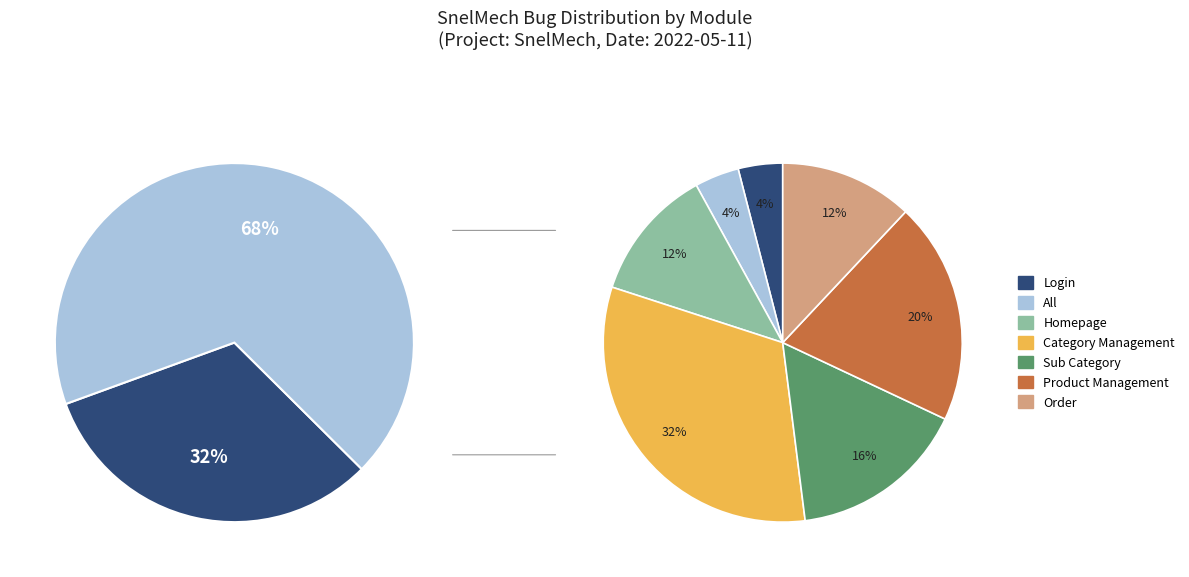

Is Sub Category the majority of the pie?

No